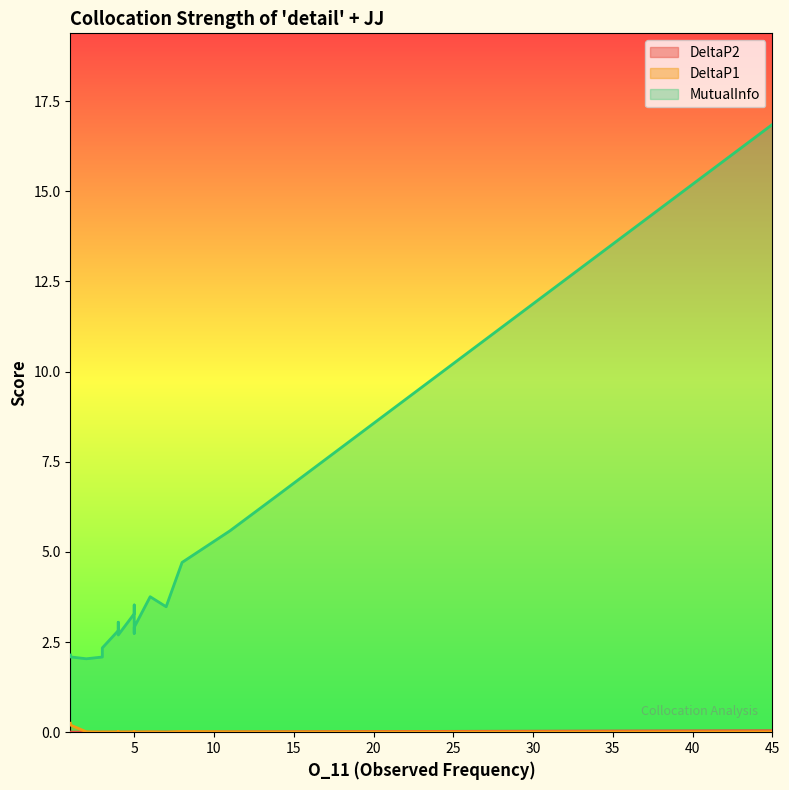

What is the spread (max minus min) of values at 5?

3.5